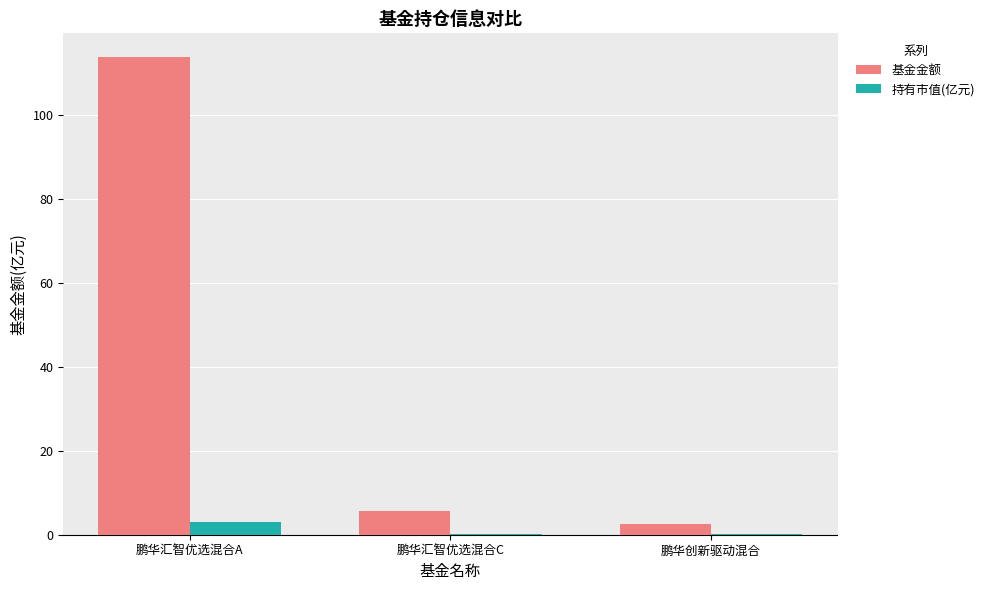

What value does the 持有市值(亿元) series have at 鹏华汇智优选混合A?

2.9